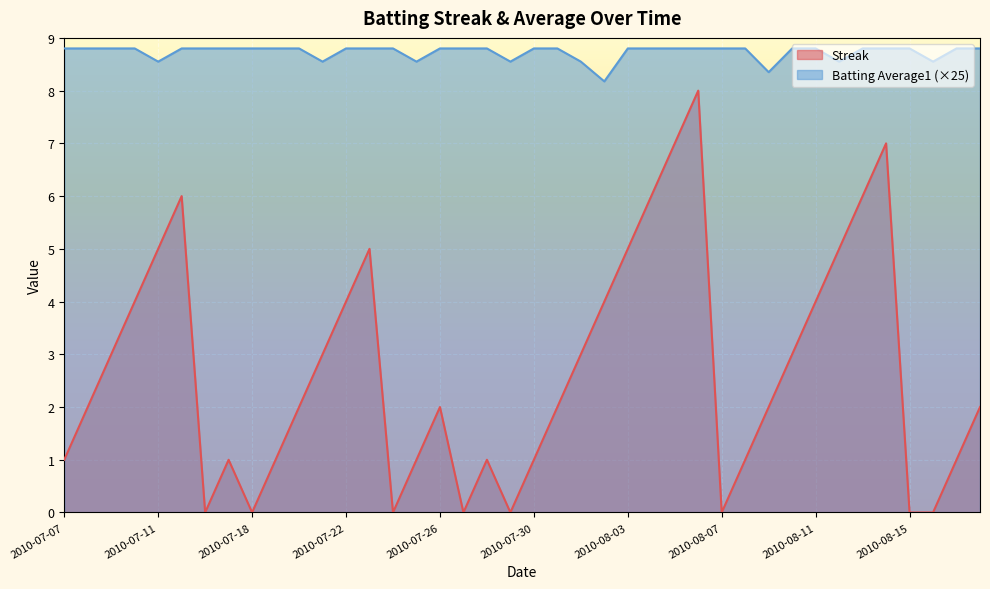

At which label is Batting Average1 closest to 8?

2010-08-02